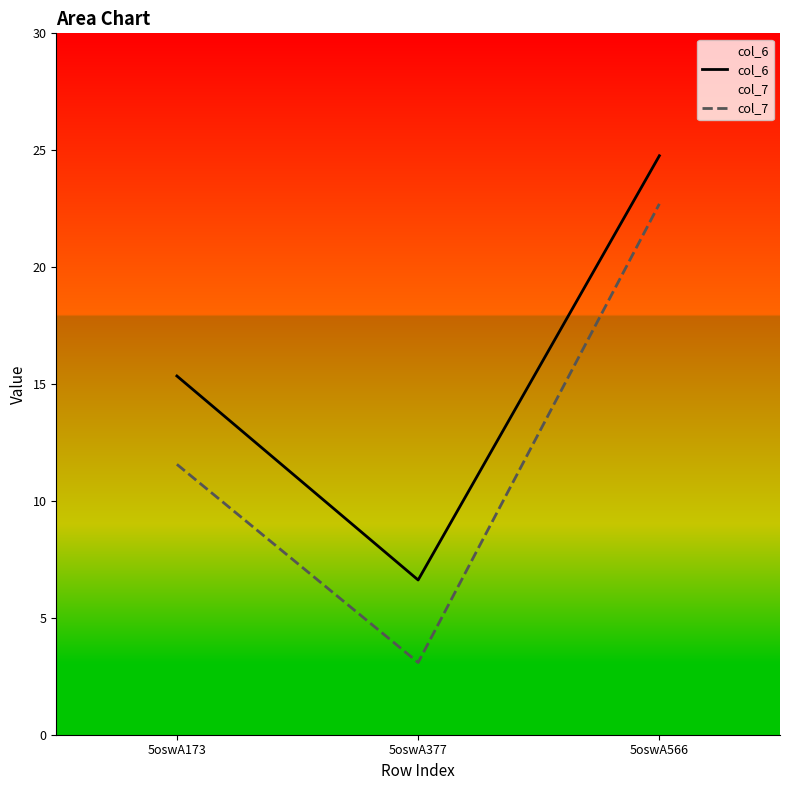

Count the number of categories in the chart.

3